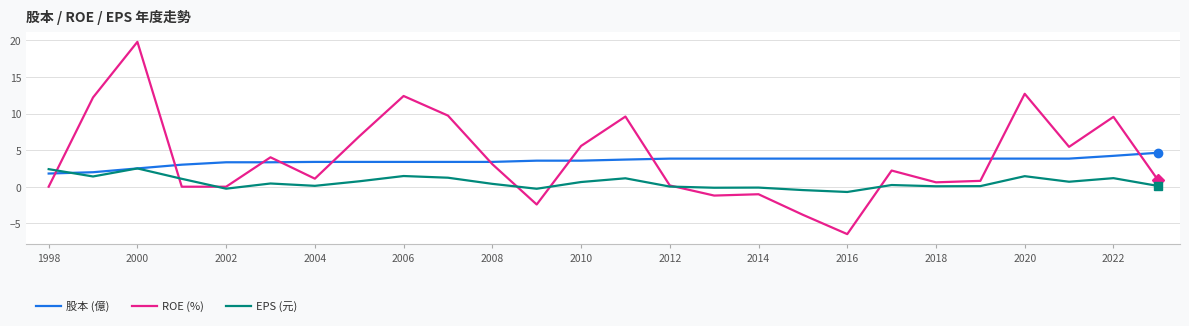

What is the difference between the maximum and minimum values in the ROE (%) series?

26.3